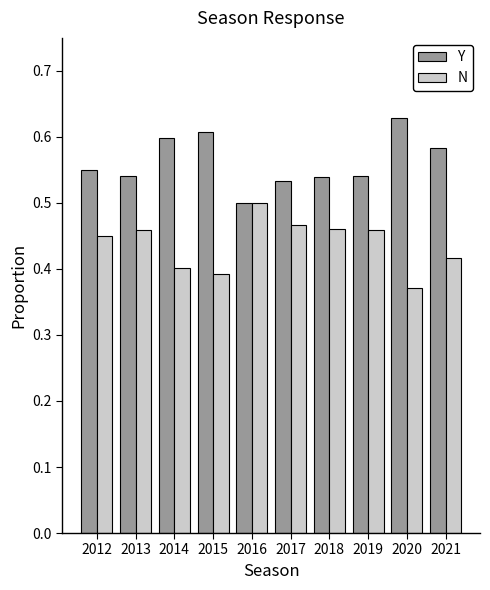

Which series has the largest total across all categories?

Y